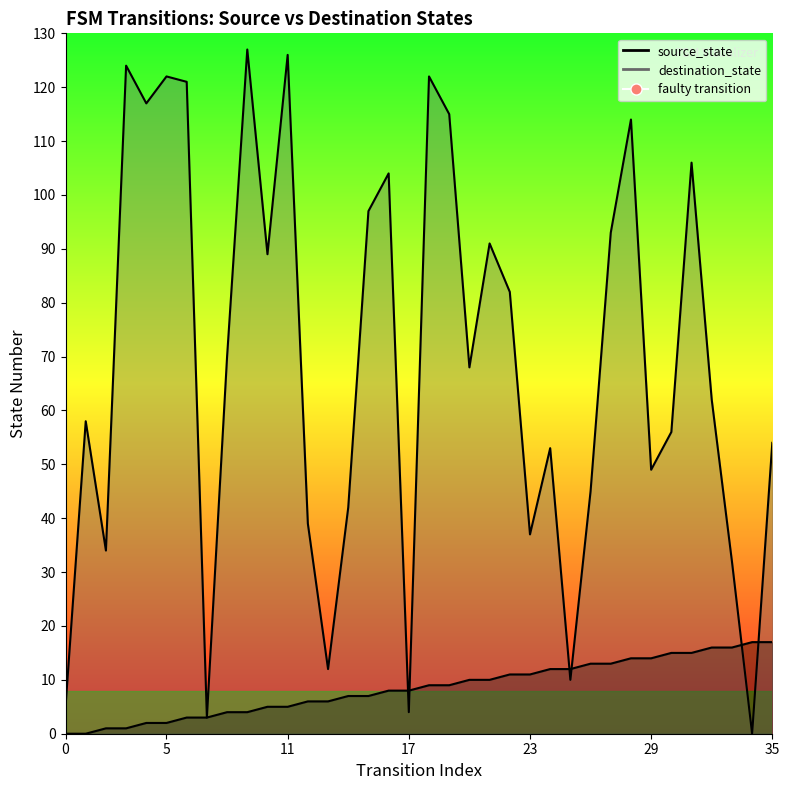

Read the destination_state value at 5.

122